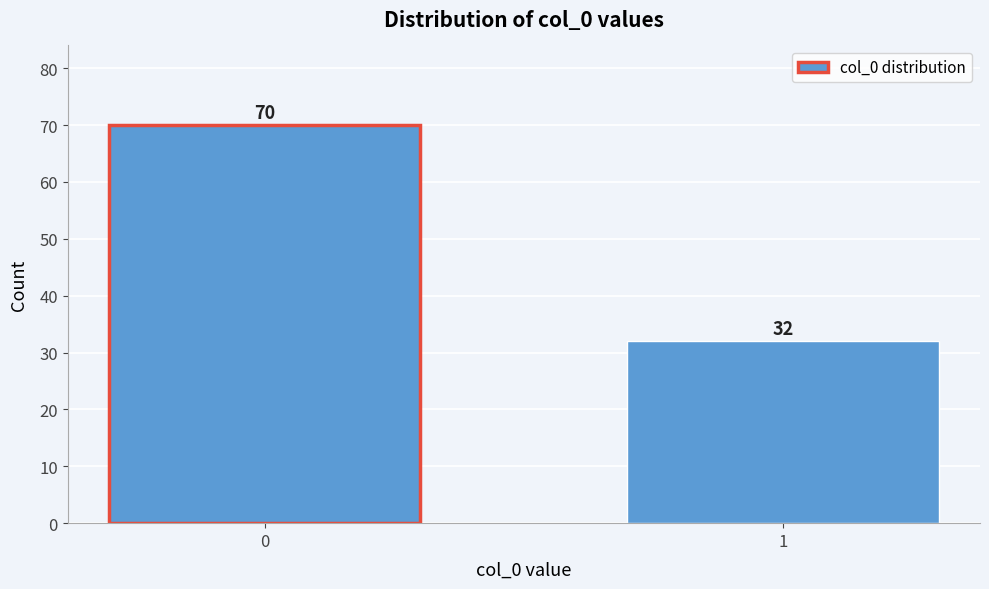

Reading left to right, what are all the values shown in this chart?

70	32